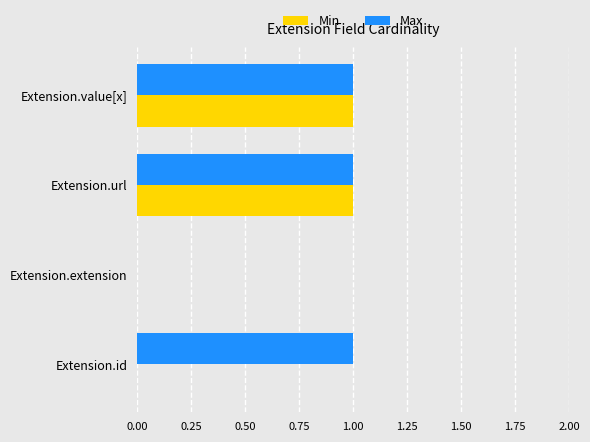

How many Min values are between 0 and 1?

4